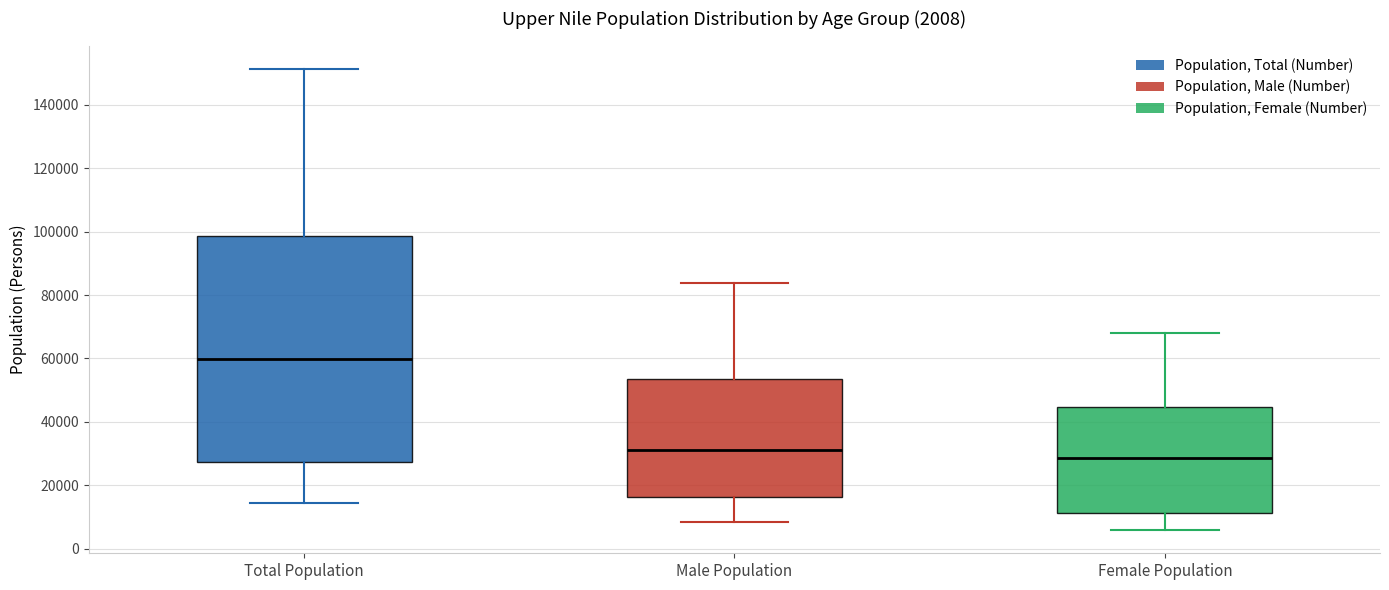

Which box's median line is the lowest?

Female Population